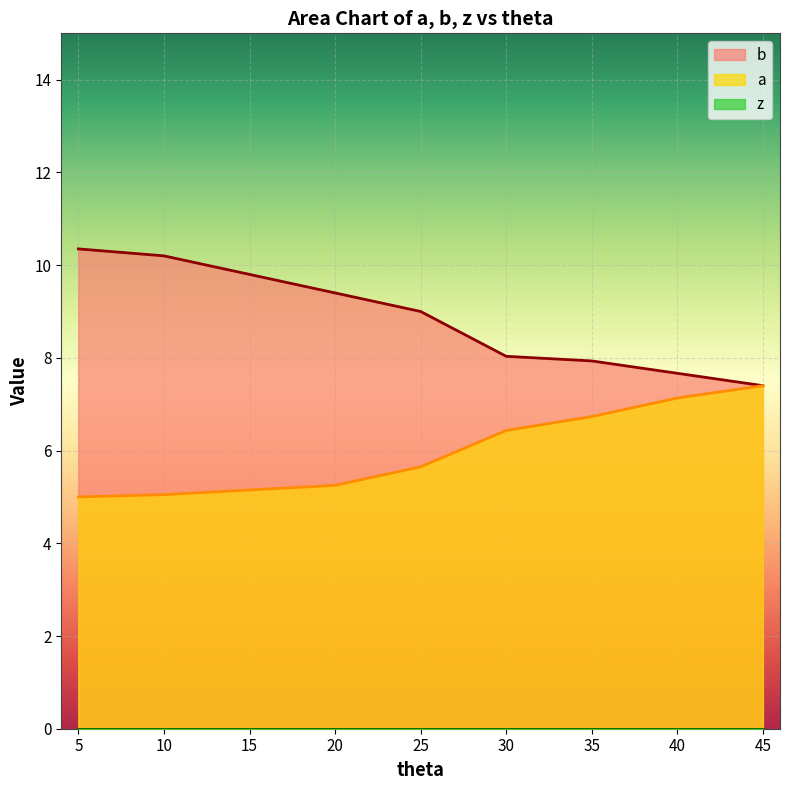

Is it true that b equals 6.5 at 5?

False